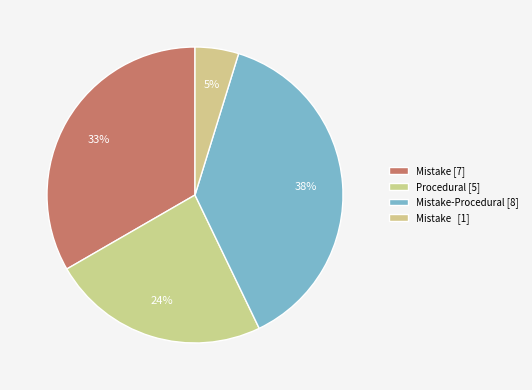

To the nearest percent, what is the average slice percentage?

25%